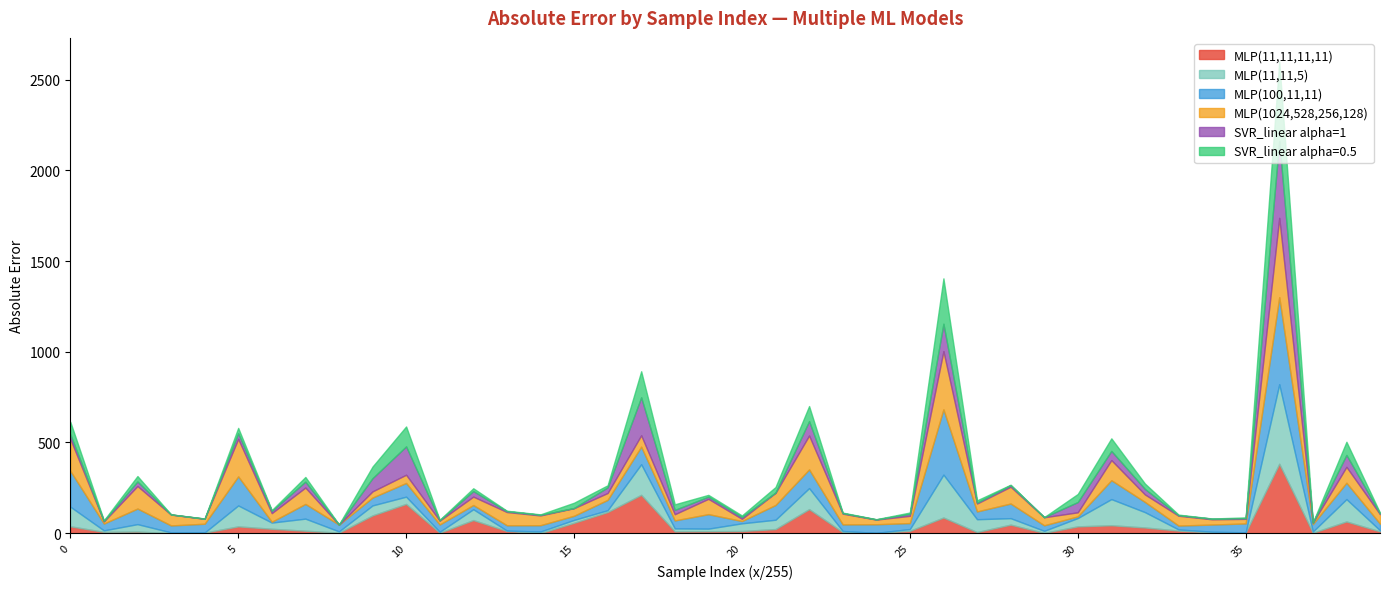

Rank the categories by SVR_linear alpha=0.5 value from highest to lowest.

36, 26, 17, 10, 22, 38, 31, 0, 9, 30, 18, 21, 2, 32, 5, 15, 7, 12, 27, 16, 19, 20, 25, 6, 35, 39, 33, 1, 28, 23, 13, 11, 14, 24, 4, 34, 37, 3, 8, 29